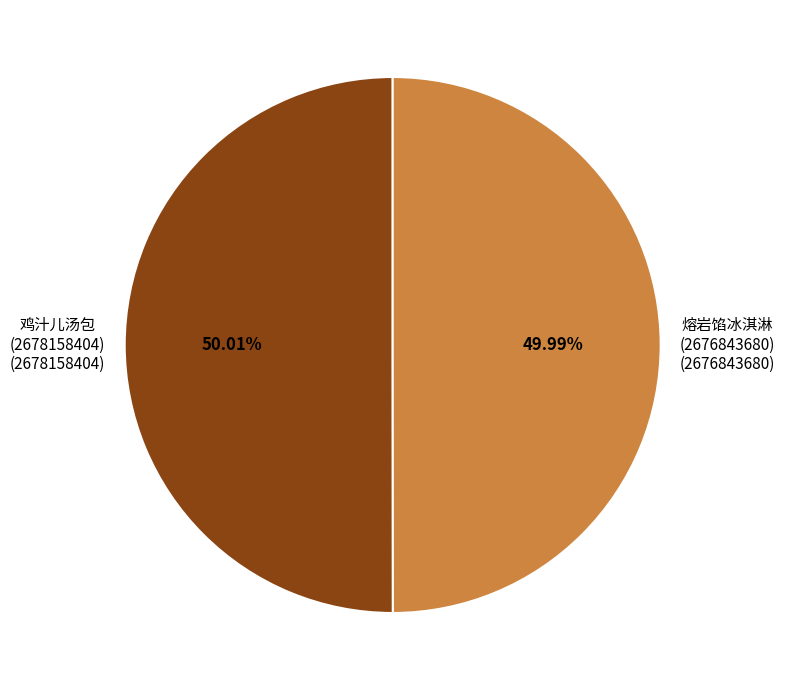

Combined, do 鸡汁儿汤包 and 熔岩馅冰淇淋 account for over 50%?

Yes